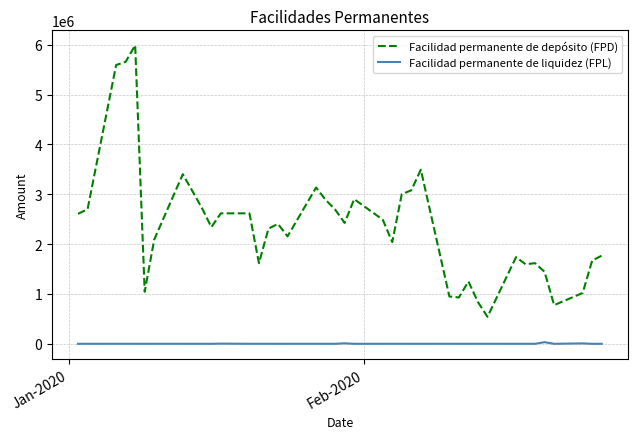

Does the chart display data point markers on the line(s)?

No